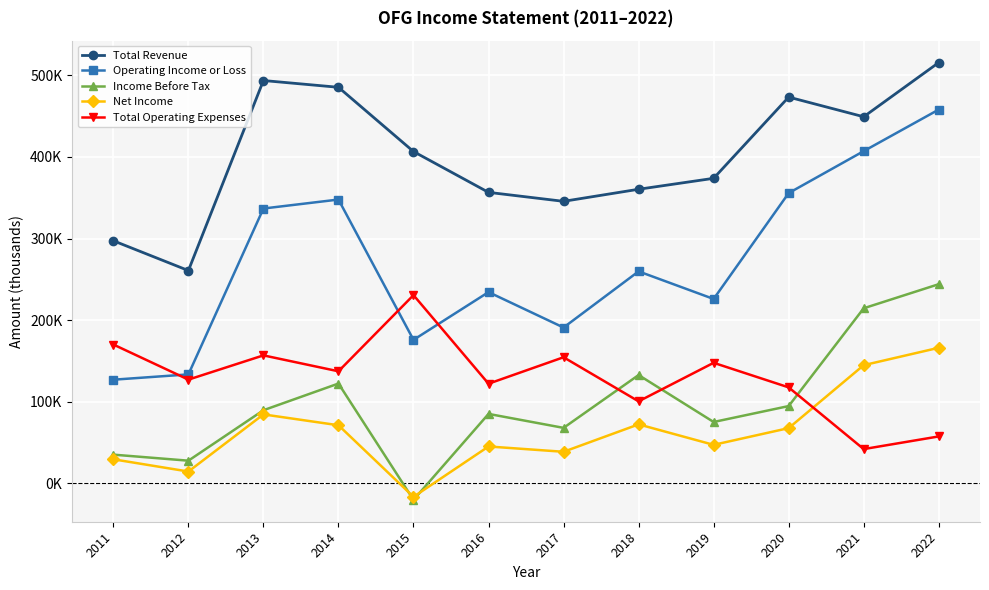

List the labels in order of Operating Income or Loss value, largest first.

2022, 2021, 2020, 2014, 2013, 2018, 2016, 2019, 2017, 2015, 2012, 2011